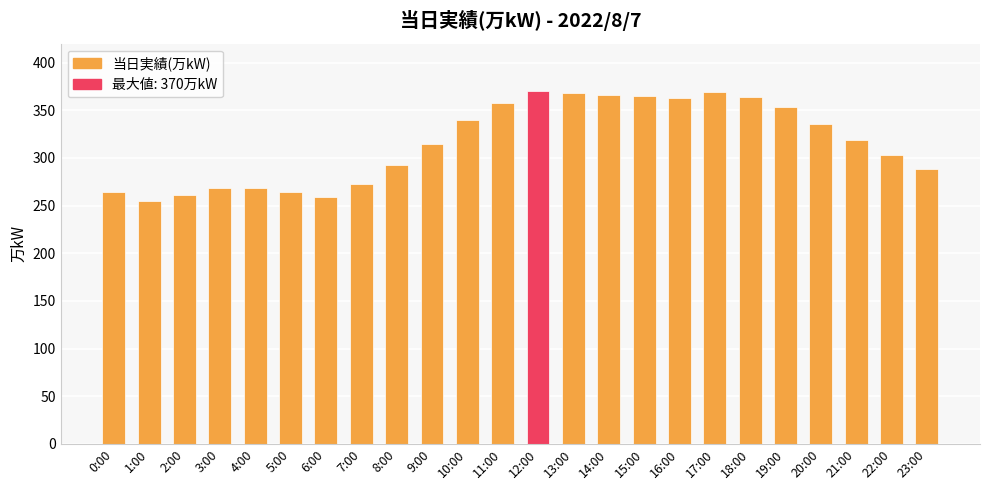

Which has a higher value, 9:00 or 15:00?

15:00